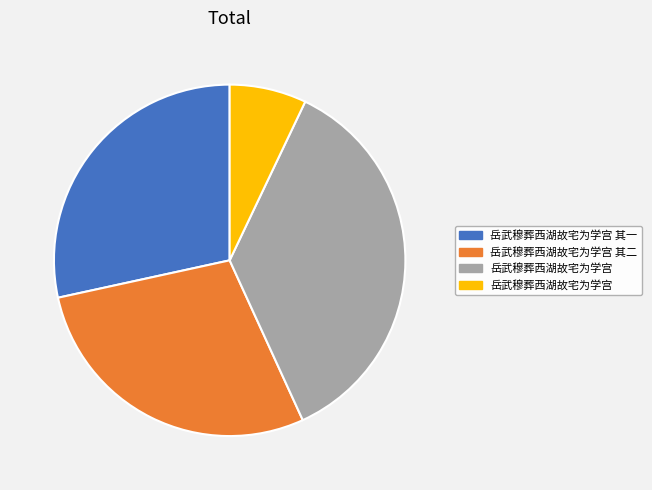

Is there any slice that represents more than half of the pie?

No